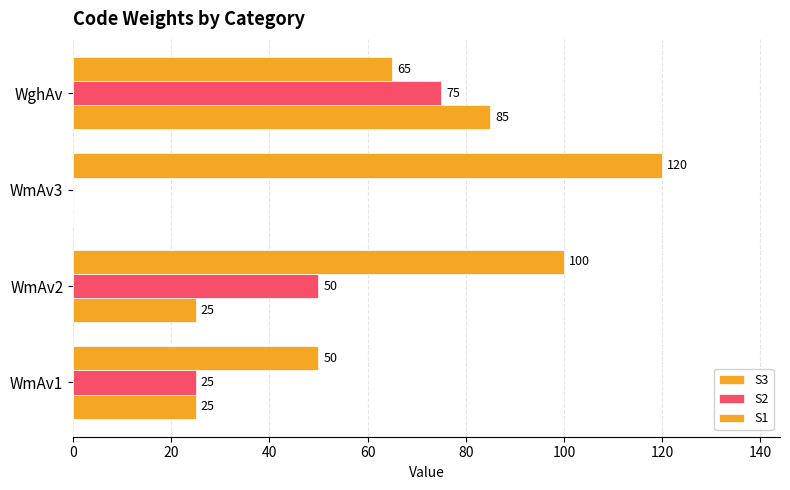

How many categories are shown in the chart?

4